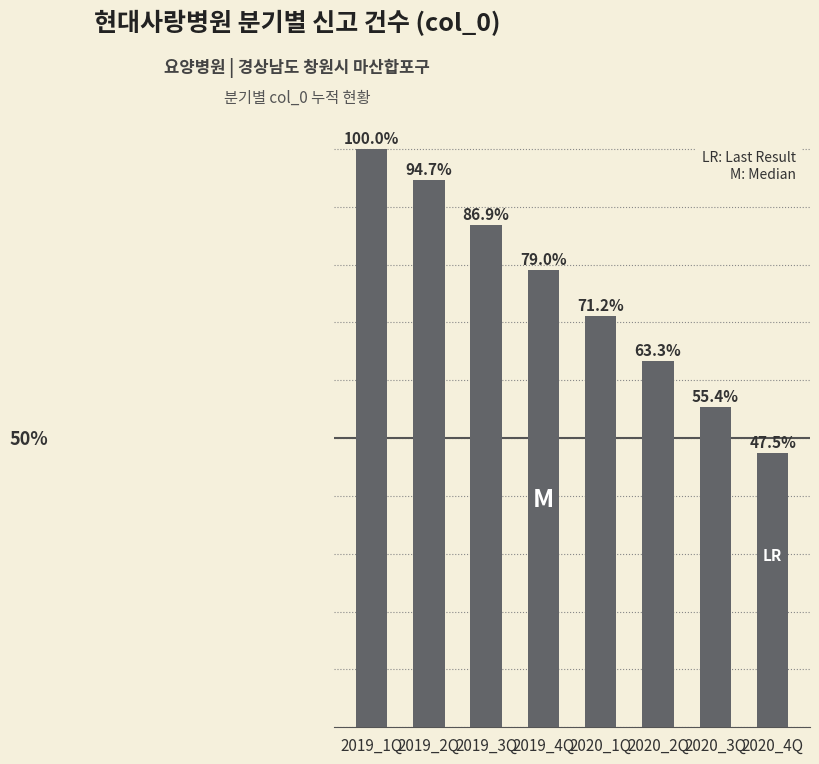

What is the label of the 1st bar from the right?

2020_4Q